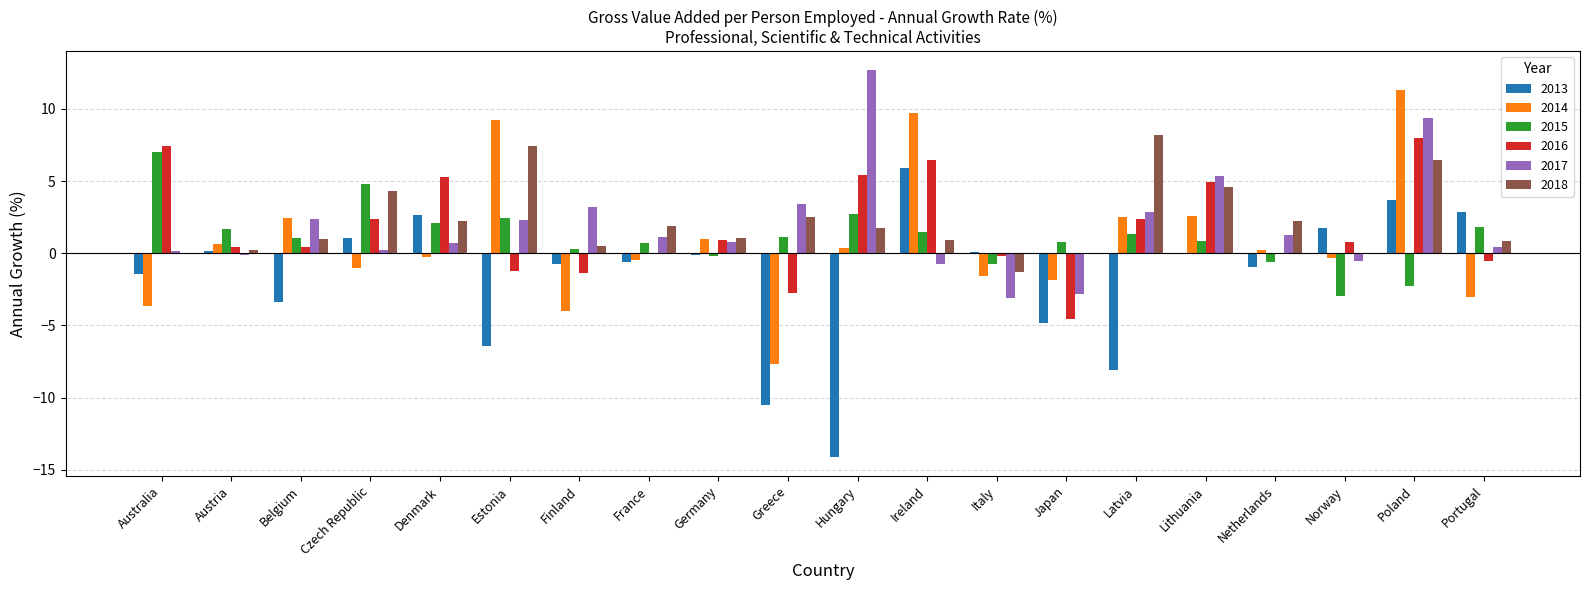

What is the highest value of the 2014 series?

11.3